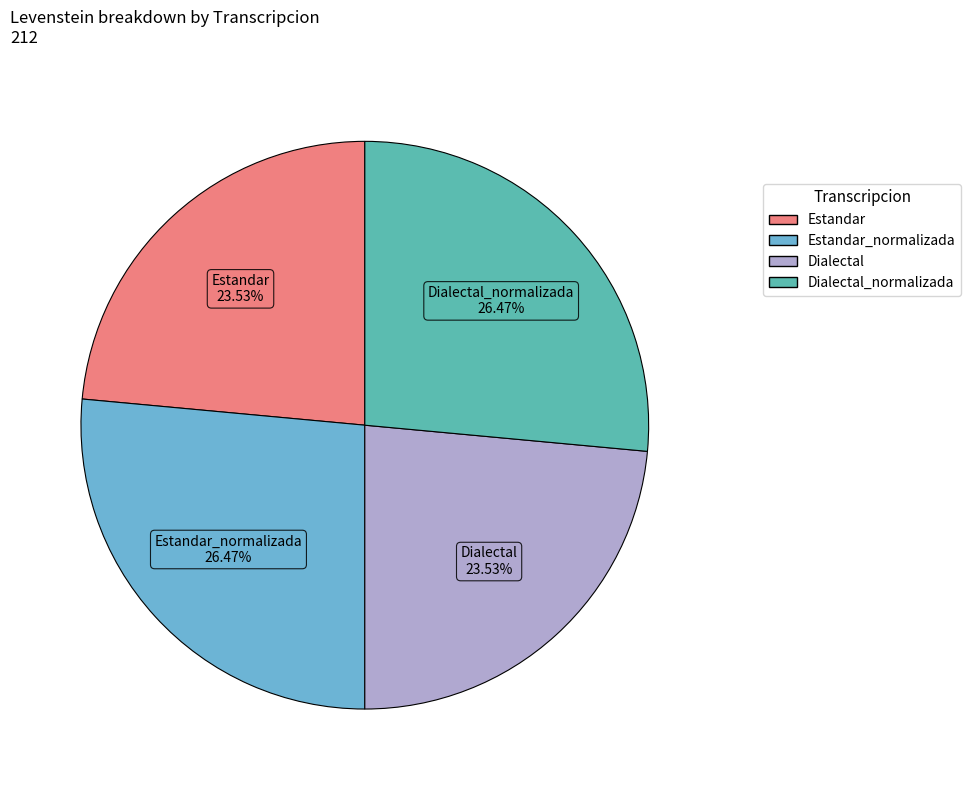

What is the total percentage of Estandar_normalizada and Dialectal?

50.0%